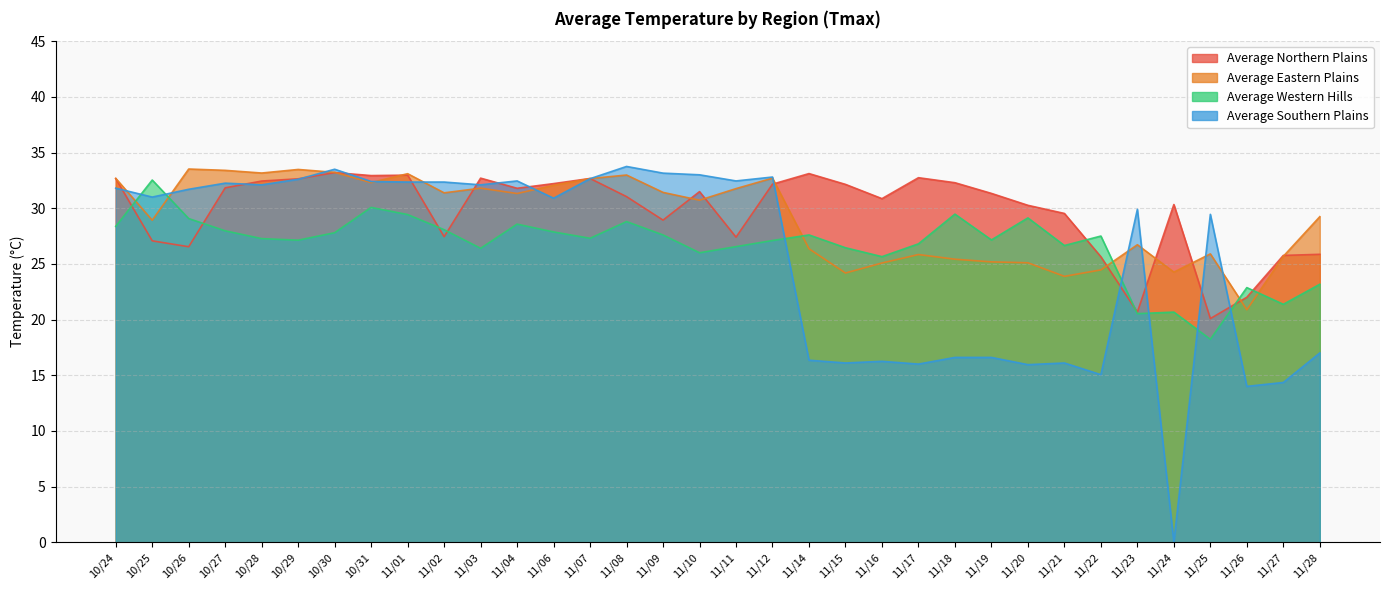

How many times do Average Western Hills and Average Eastern Plains cross each other?

6